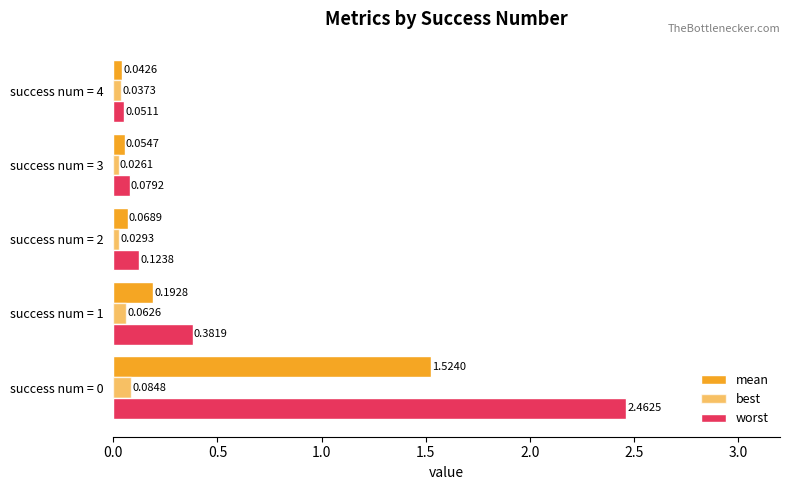

Count the number of categories in the chart.

5